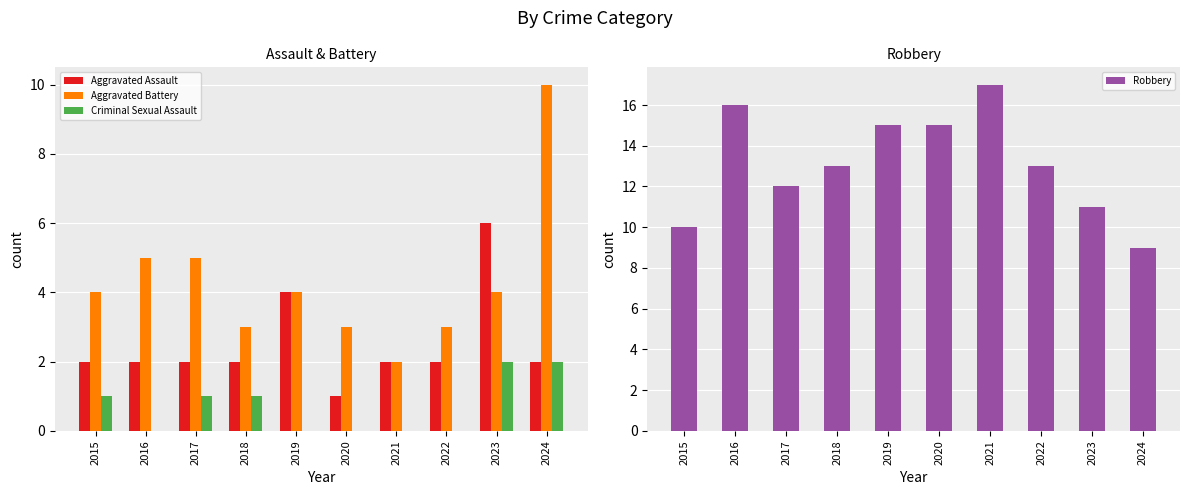

Between 2016 and 2015, which is larger?

2016